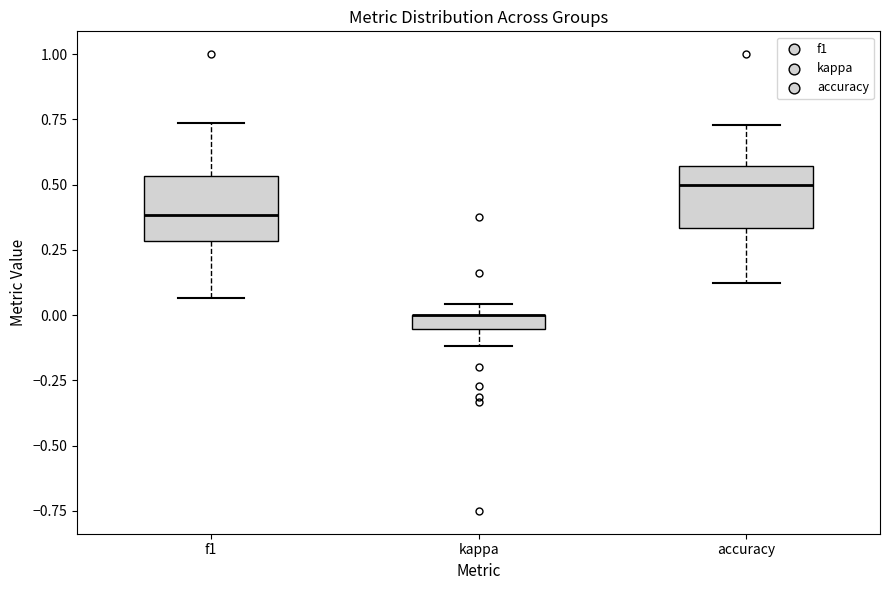

Where is the lower edge of the box for accuracy on the y-axis? The values are not printed on the chart, so give them approximately, as read against the axis.

0.35